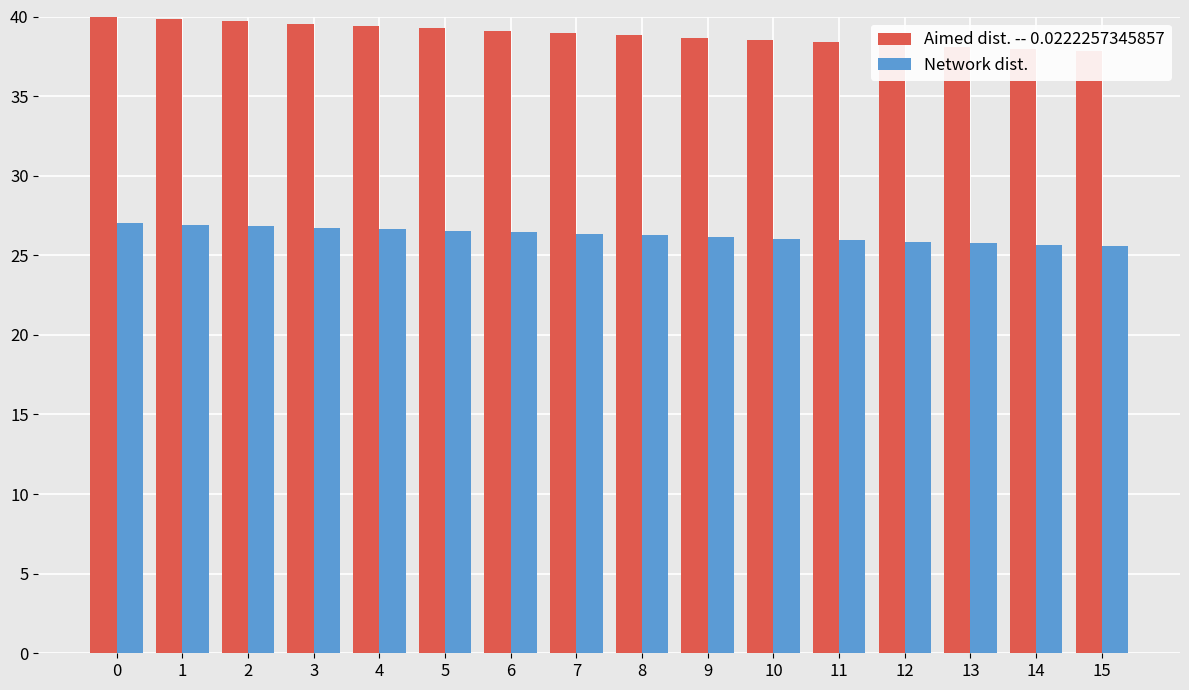

How many data points in Aimed dist. -- 0.0222257345857 are above 38?

14